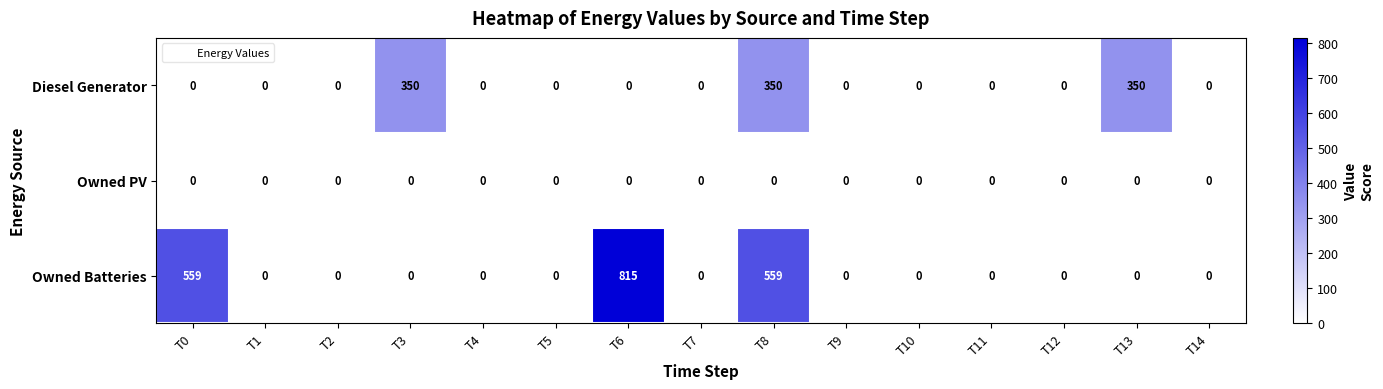

What is the difference between the maximum and minimum values in the Owned Batteries series?

815